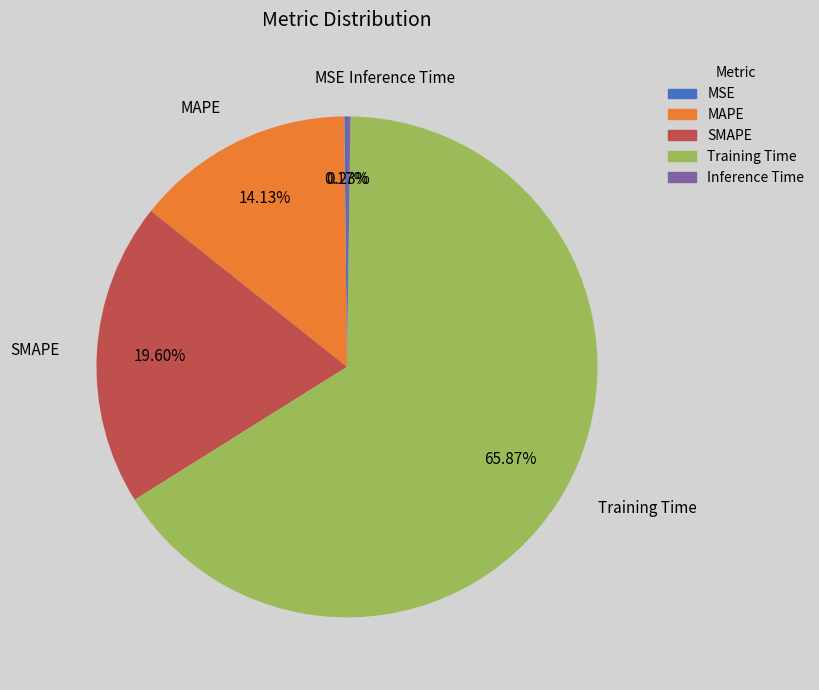

What is the largest slice in the pie chart?

Training Time